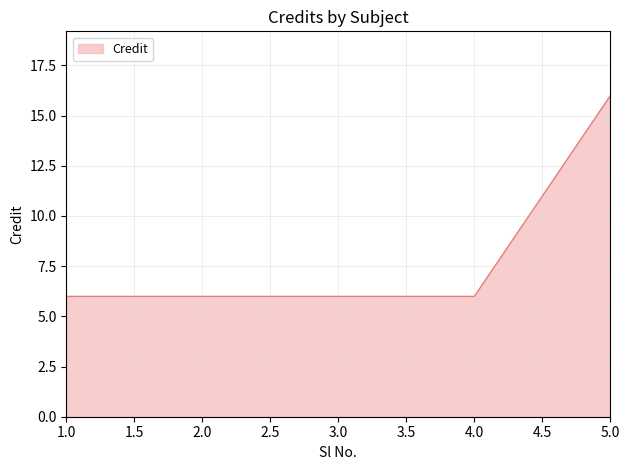

What is the minimum value shown in the chart?

6